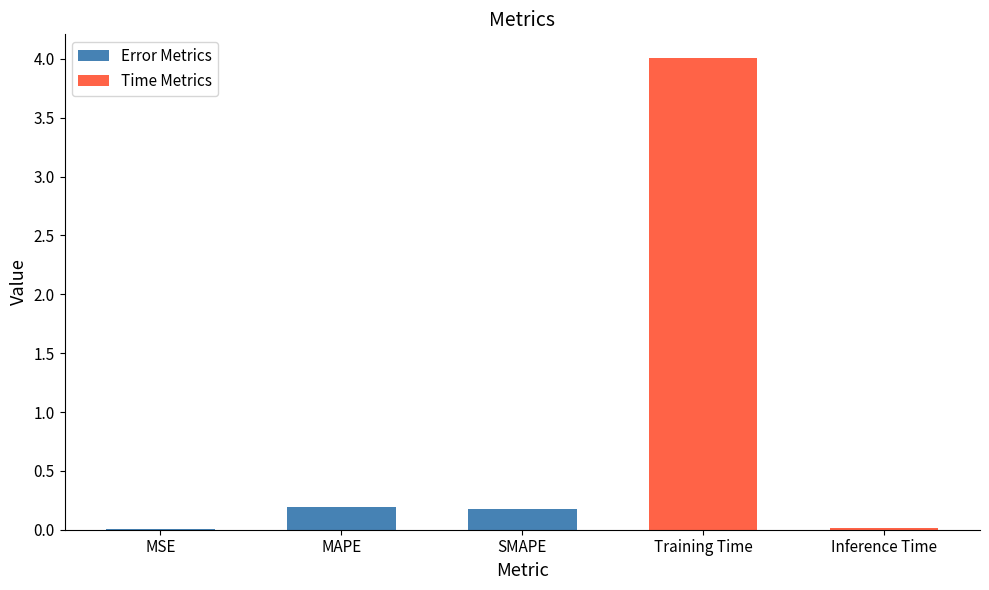

Reading left to right, list all the values displayed in this chart.

0.0	0.2	0.2	4.0	0.0